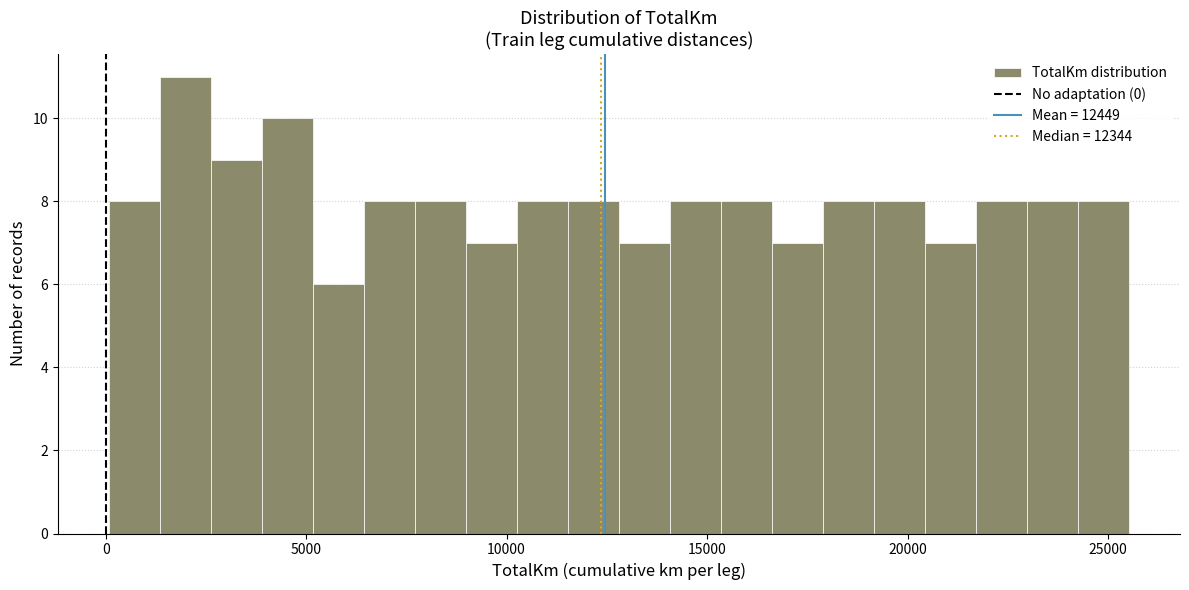

Around what value on the x-axis is the tallest bar? Give the approximate position of its centre, as read against the axis.

2000